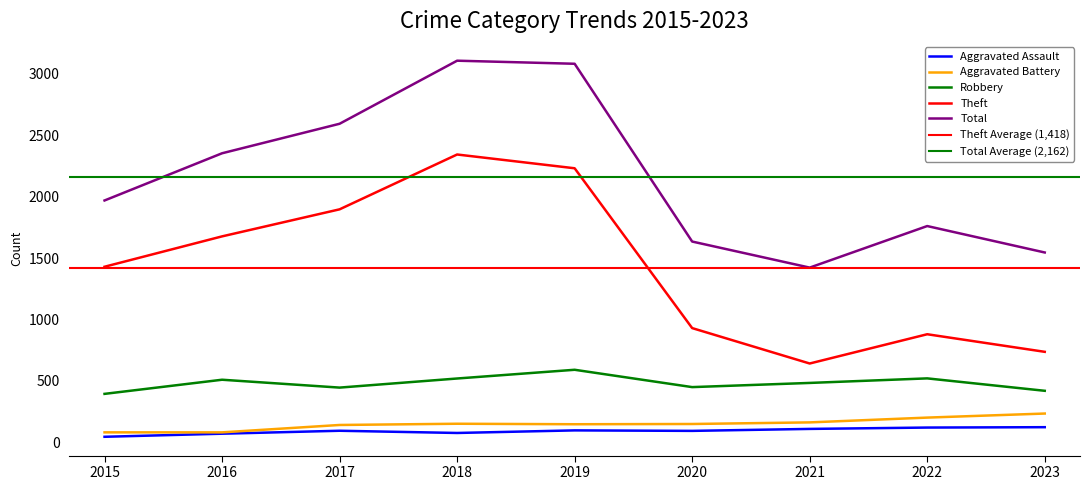

What is the value of the Aggravated Battery point at the 3rd from the left?

142